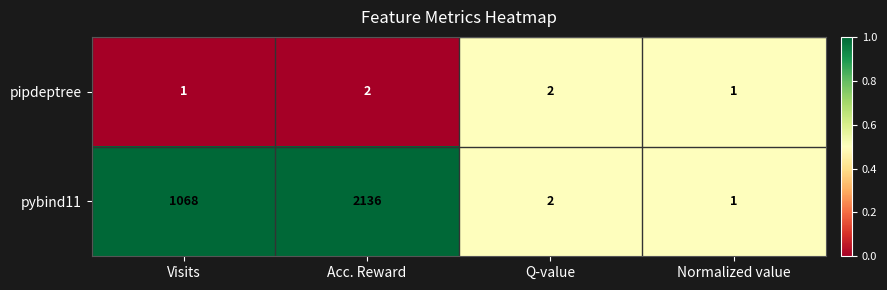

List the series in order of their overall mean, highest first.

pybind11, pipdeptree